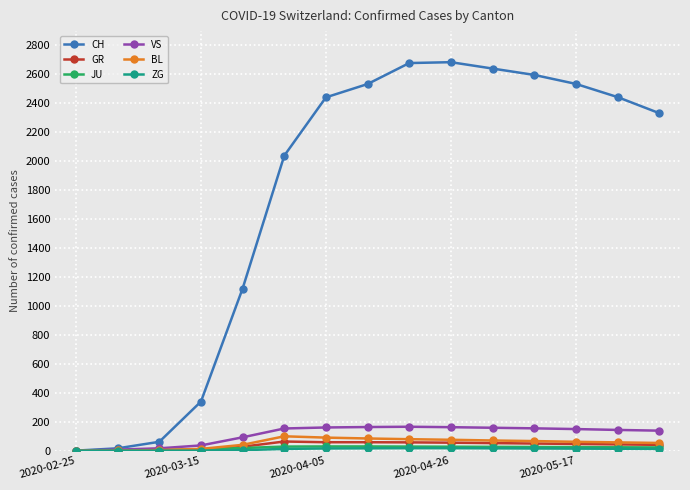

Count the number of data series in this chart.

6